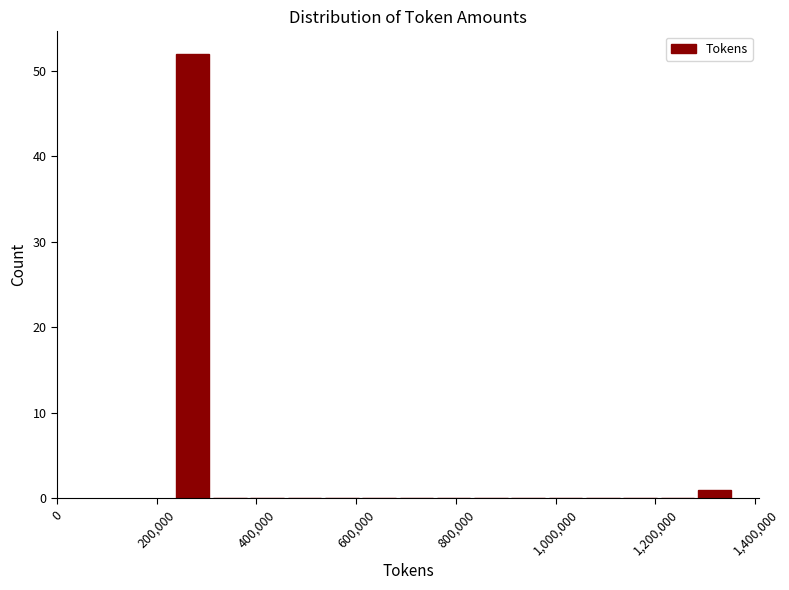

Read against the x-axis, roughly where is the centre of the tallest bar?

280000